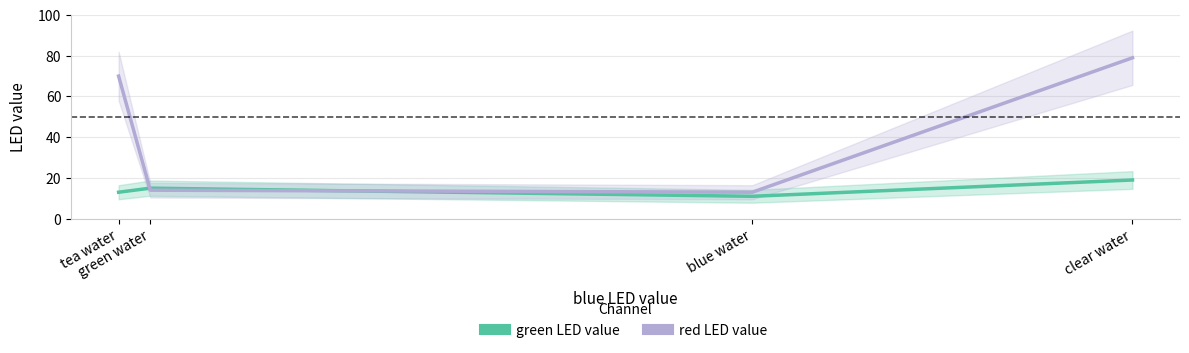

What is the average value of the green LED value series?

14